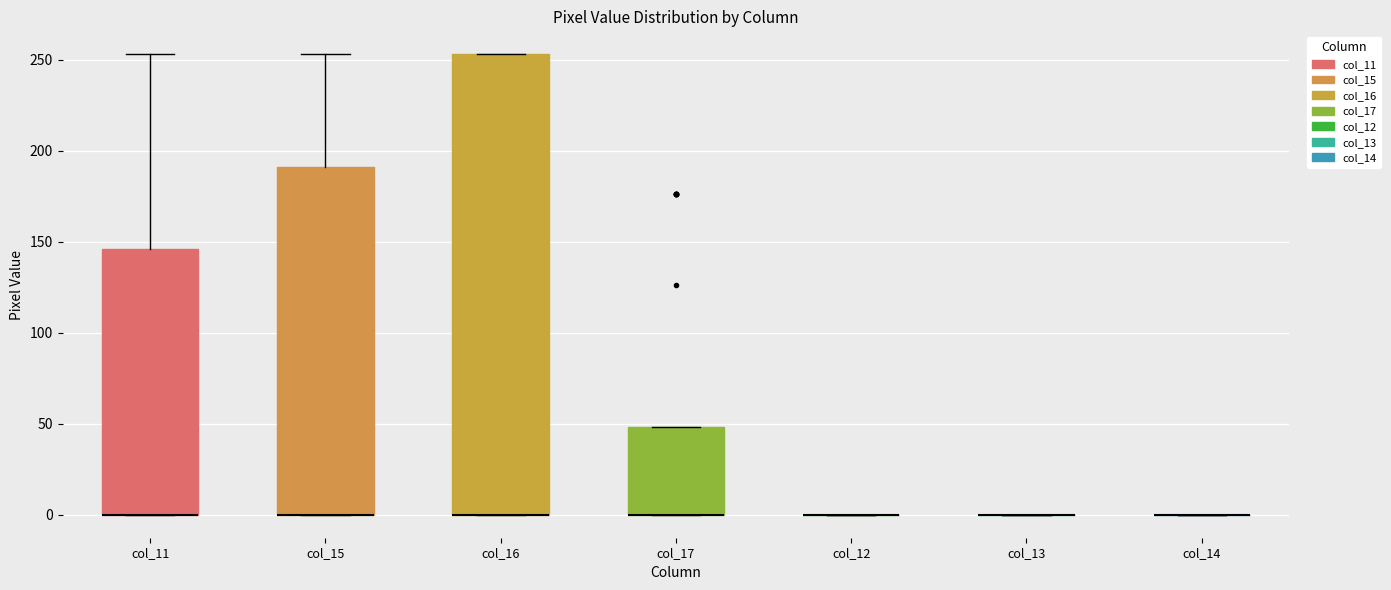

Where is the lower edge of the box for col_11 on the y-axis? The values are not printed on the chart, so give them approximately, as read against the axis.

0